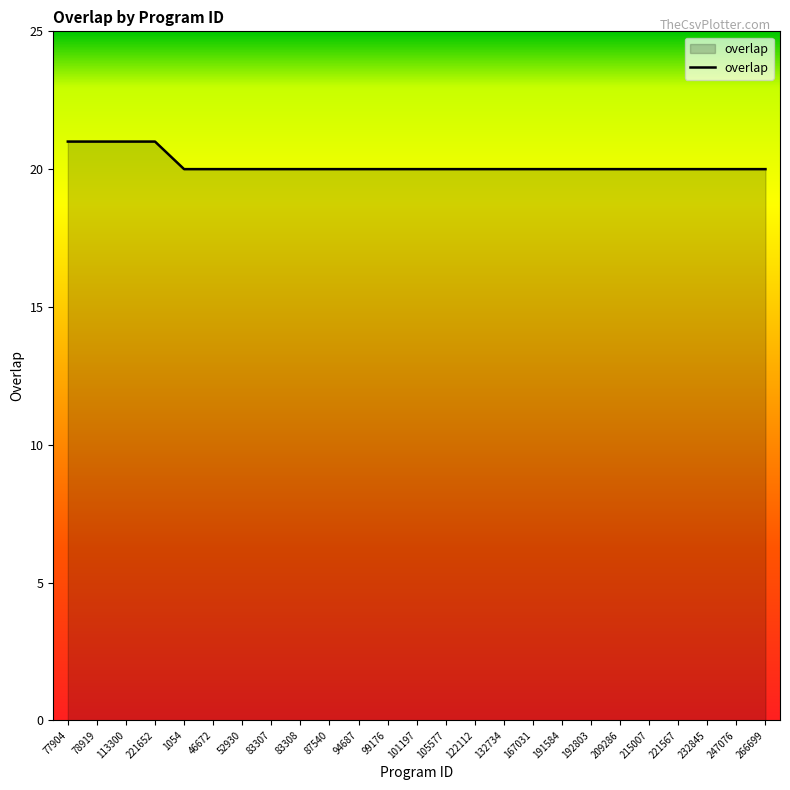

True or false: the data shows 20 at 191584.

True